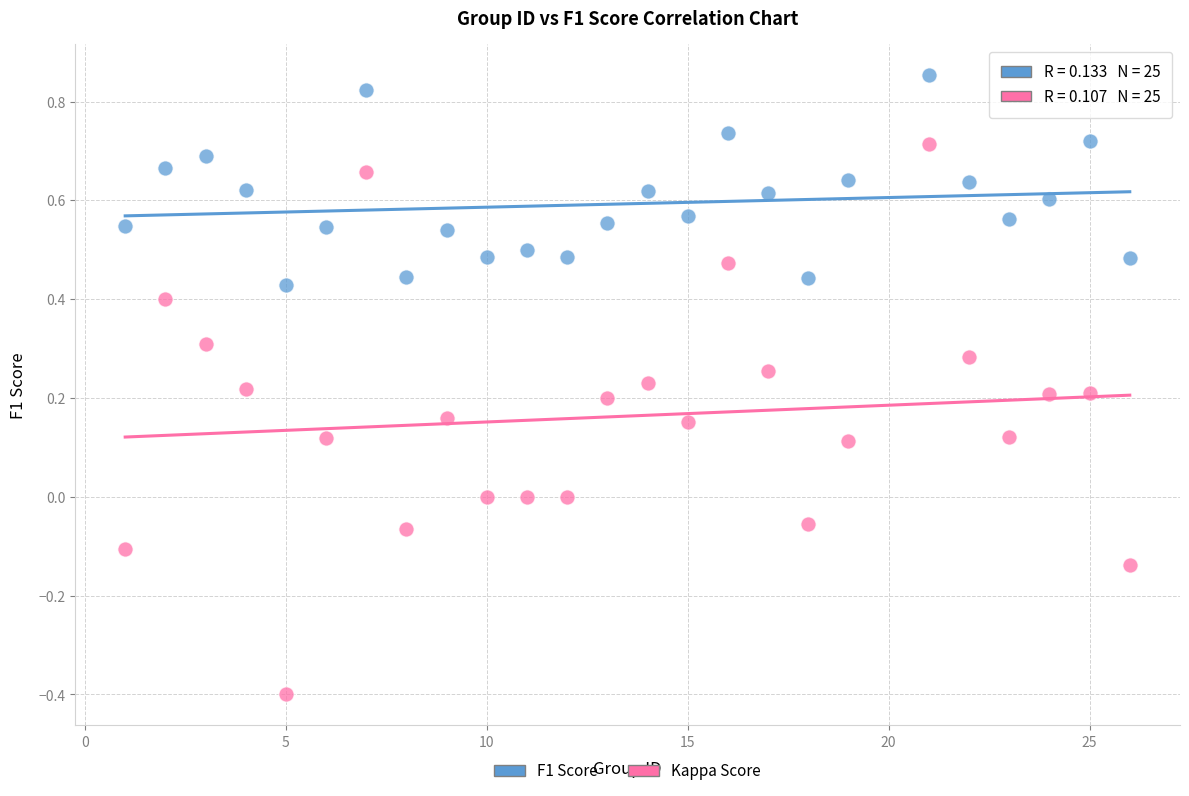

What are all the series names shown in the legend?

F1 Score, Kappa Score